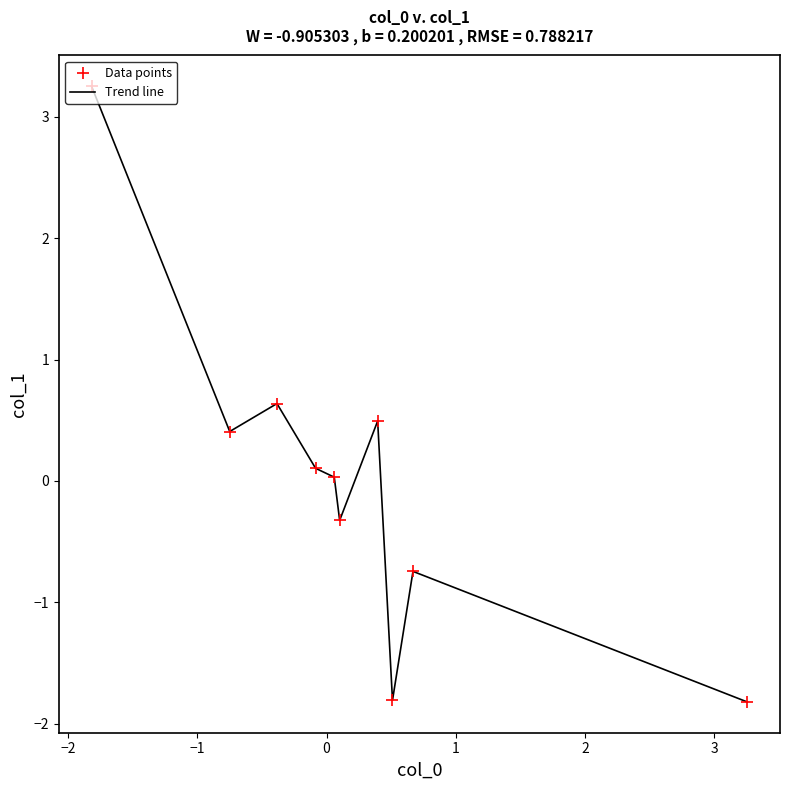

What is the greatest value displayed?

3.2